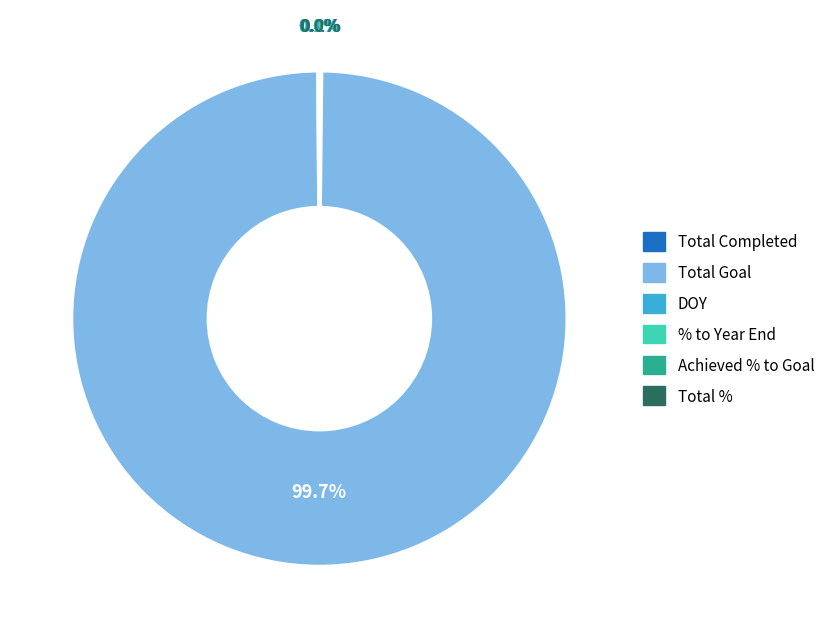

What is the largest slice in the pie chart?

Total Goal